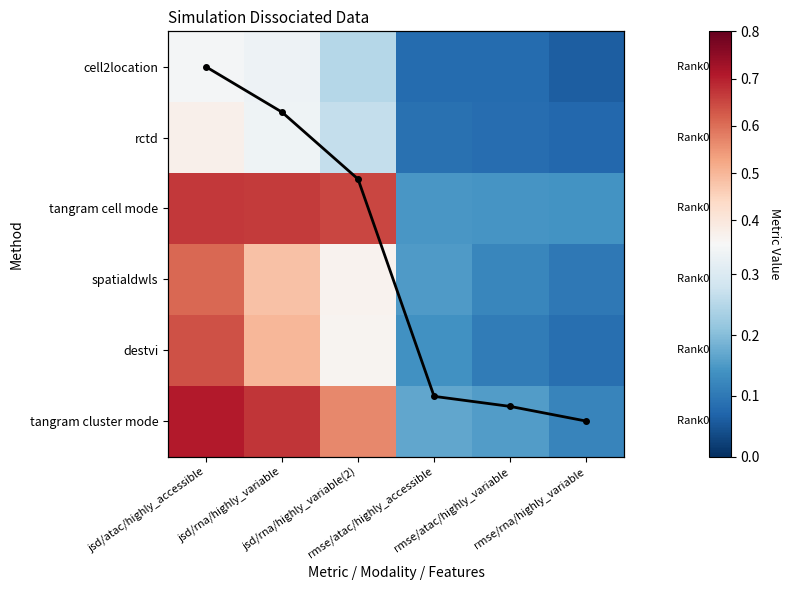

At which category is the sum across all series the highest?

jsd/atac/highly_accessible